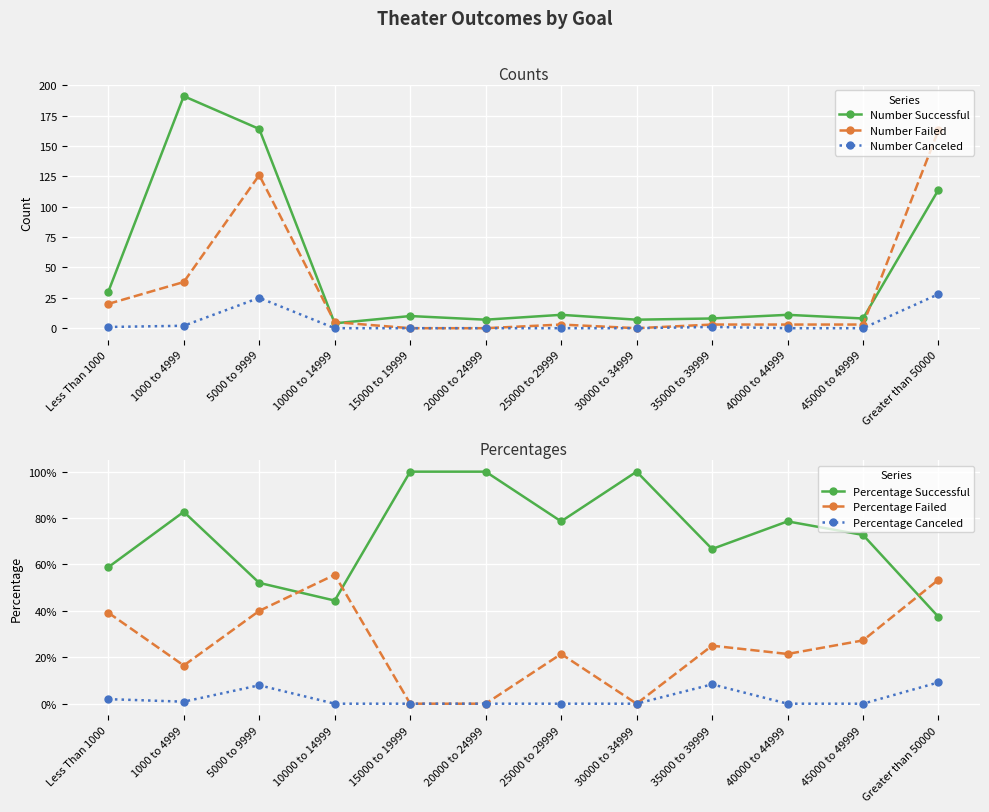

In Number Canceled, how many points are higher than both neighbors (excluding endpoints)?

2